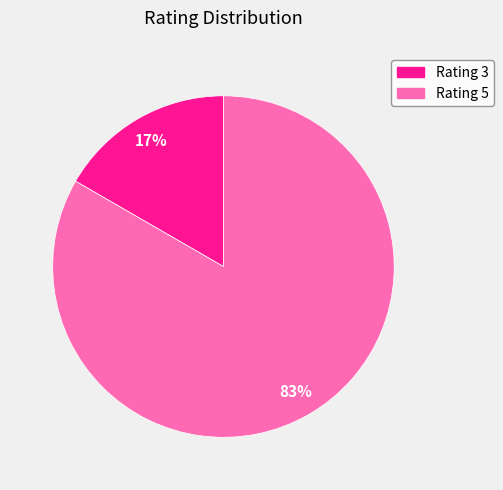

To the nearest percent, what is the average slice percentage?

50%